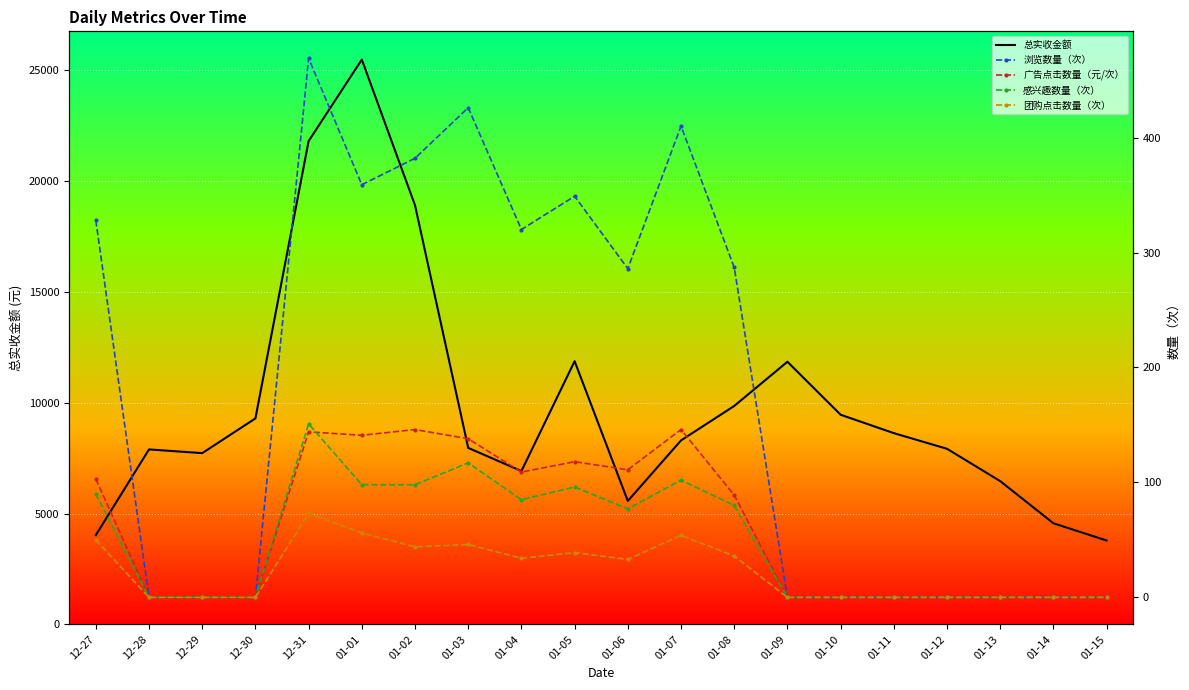

How many values in the 广告点击数量（元/次） series are below 89?

10